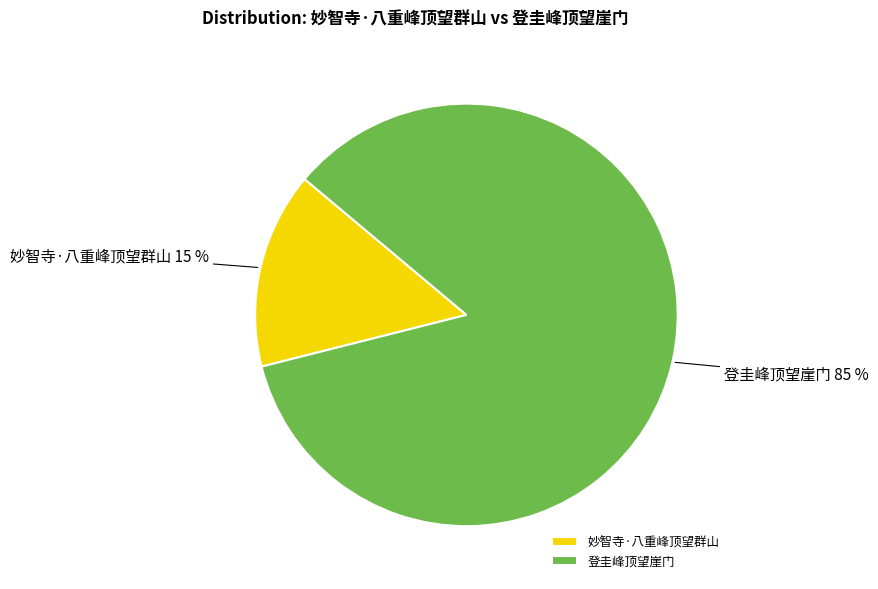

To the nearest percent, what is the average slice percentage?

50%